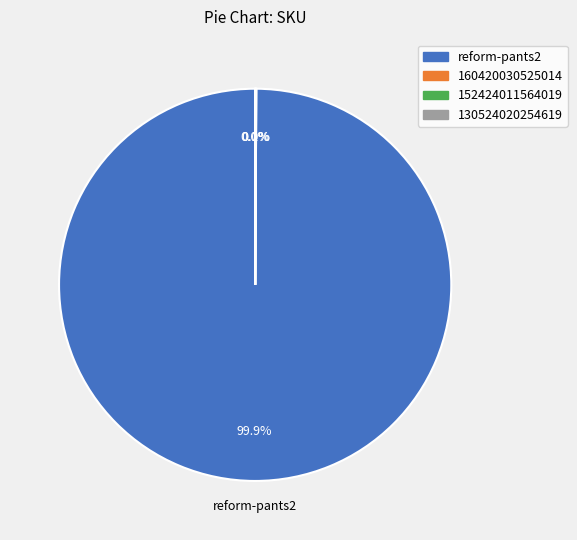

What is the largest slice in the pie chart?

reform-pants2